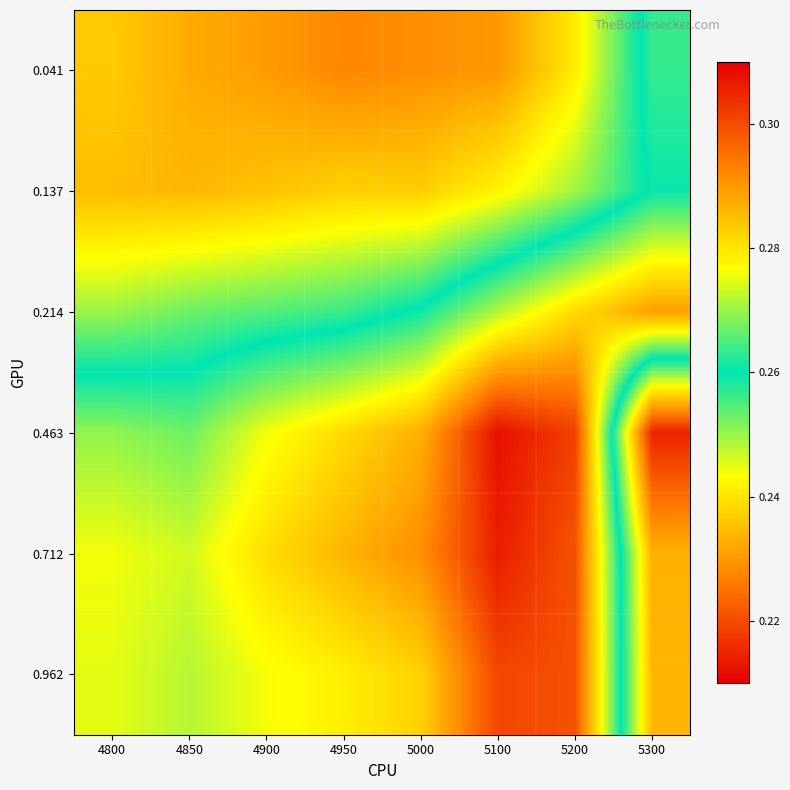

Reading left to right, list all the values displayed in this chart.

0.041: 4800=0.2	4850=0.2	4900=0.2	4950=0.2	5000=0.2	5100=0.2	5200=0.2	5300=0.3
0.137: 4800=0.2	4850=0.2	4900=0.2	4950=0.2	5000=0.2	5100=0.2	5200=0.2	5300=0.3
0.214: 4800=0.2	4850=0.3	4900=0.3	4950=0.3	5000=0.3	5100=0.3	5200=0.3	5300=0.3
0.463: 4800=0.3	4850=0.3	4900=0.3	4950=0.3	5000=0.3	5100=0.3	5200=0.3	5300=0.2
0.712: 4800=0.3	4850=0.3	4900=0.3	4950=0.3	5000=0.3	5100=0.3	5200=0.3	5300=0.2
0.962: 4800=0.3	4850=0.3	4900=0.3	4950=0.3	5000=0.3	5100=0.3	5200=0.3	5300=0.2